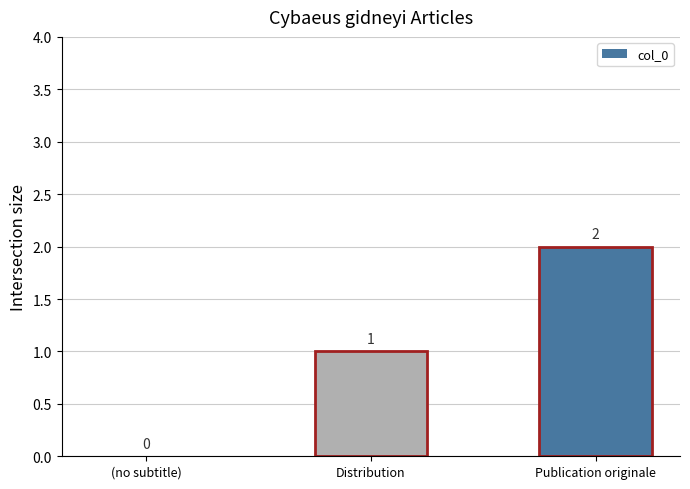

What is the average value?

1